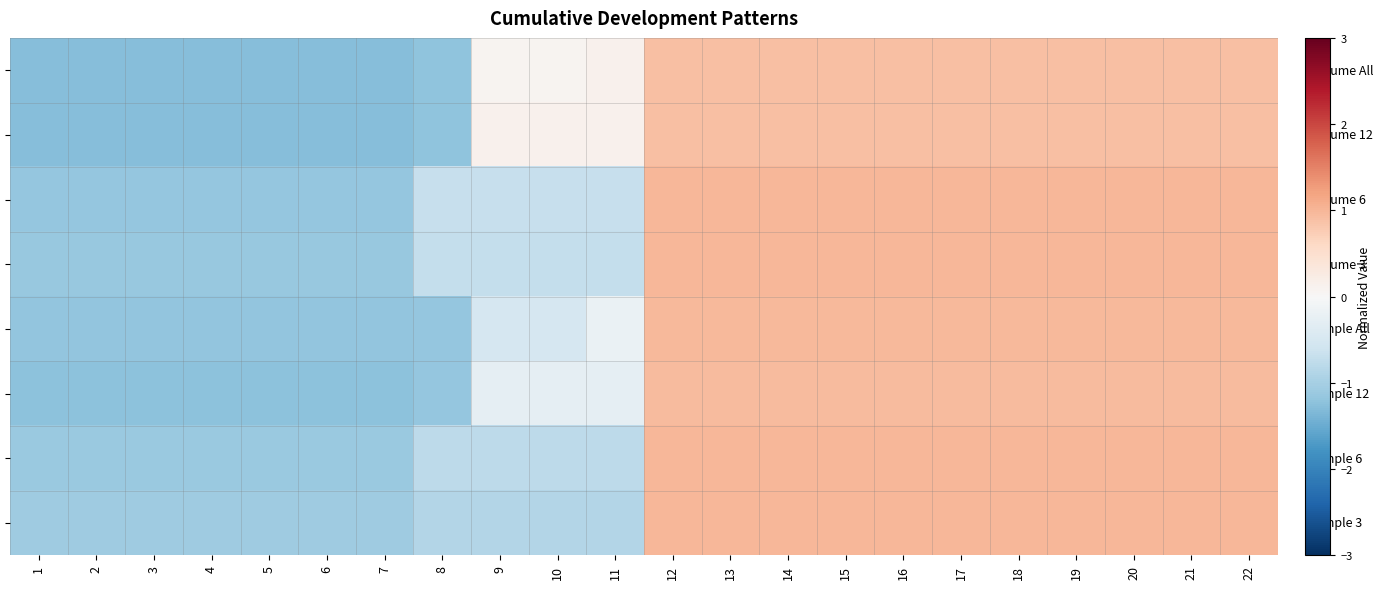

What is the smallest value displayed?

-1.3